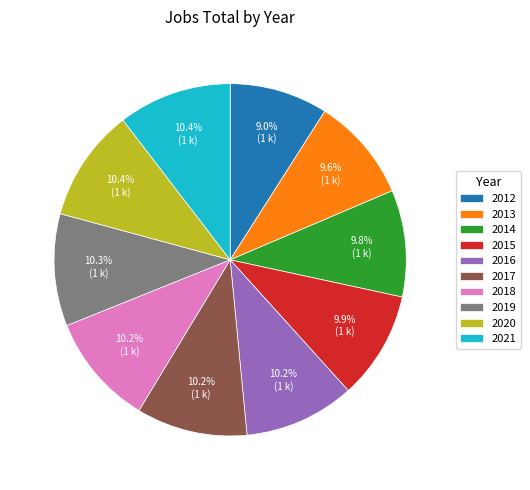

Does 2014 represent more than half of the total?

No